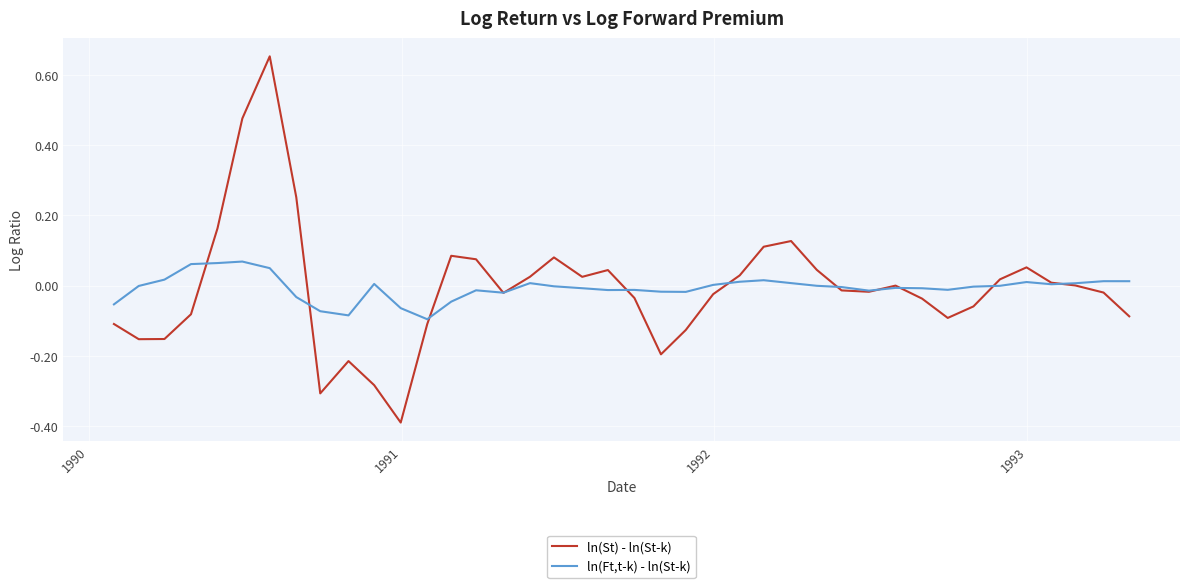

Which series has the largest range (max minus min)?

ln(St) - ln(St-k)